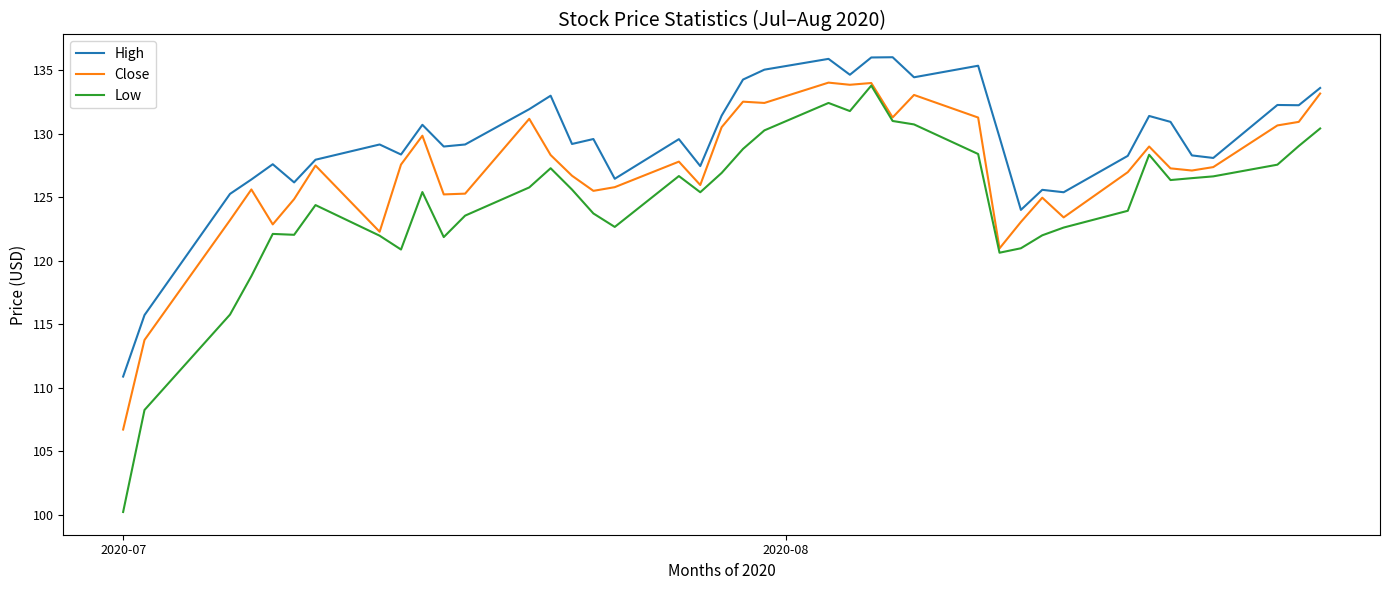

True or false: High and Low intersect in this chart.

False